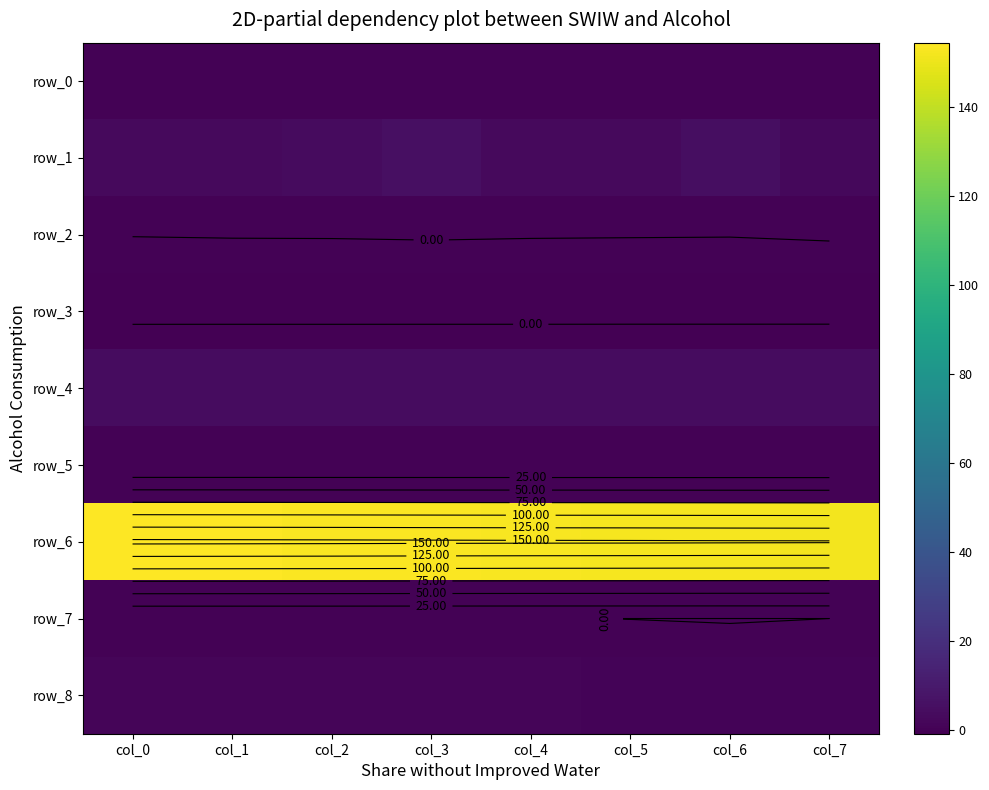

What is the difference between the maximum and minimum values in the row_0 series?

0.1